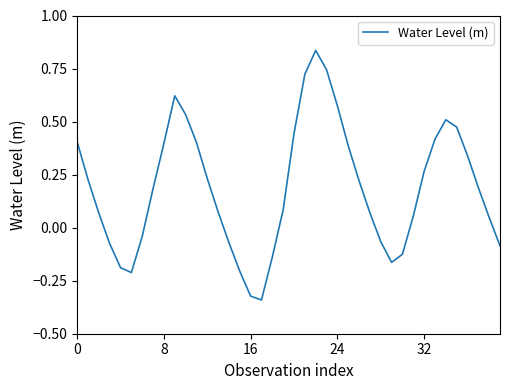

What is the difference between the maximum and minimum values?

1.2